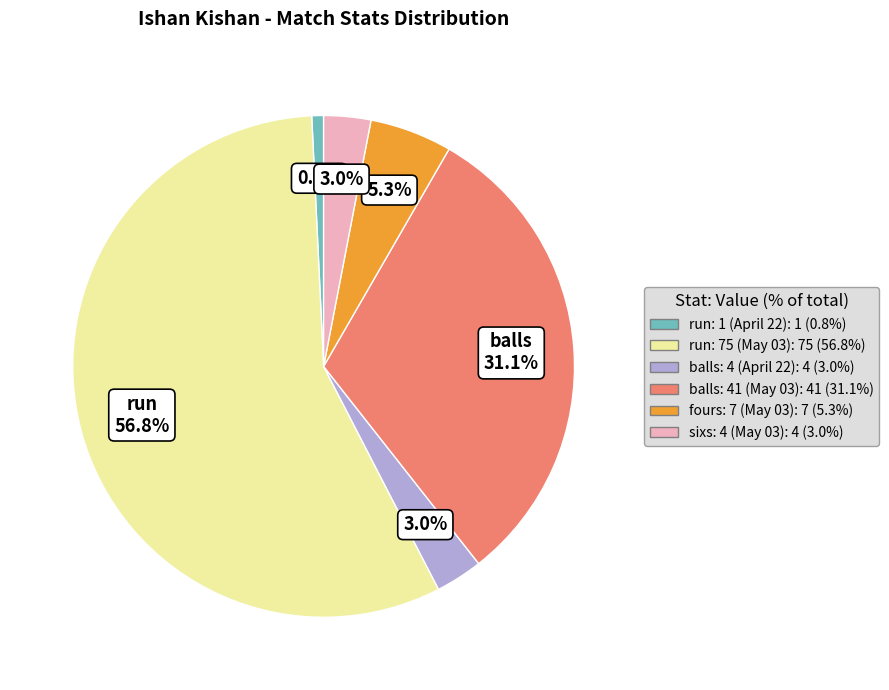

Is there a majority slice in this chart?

Yes